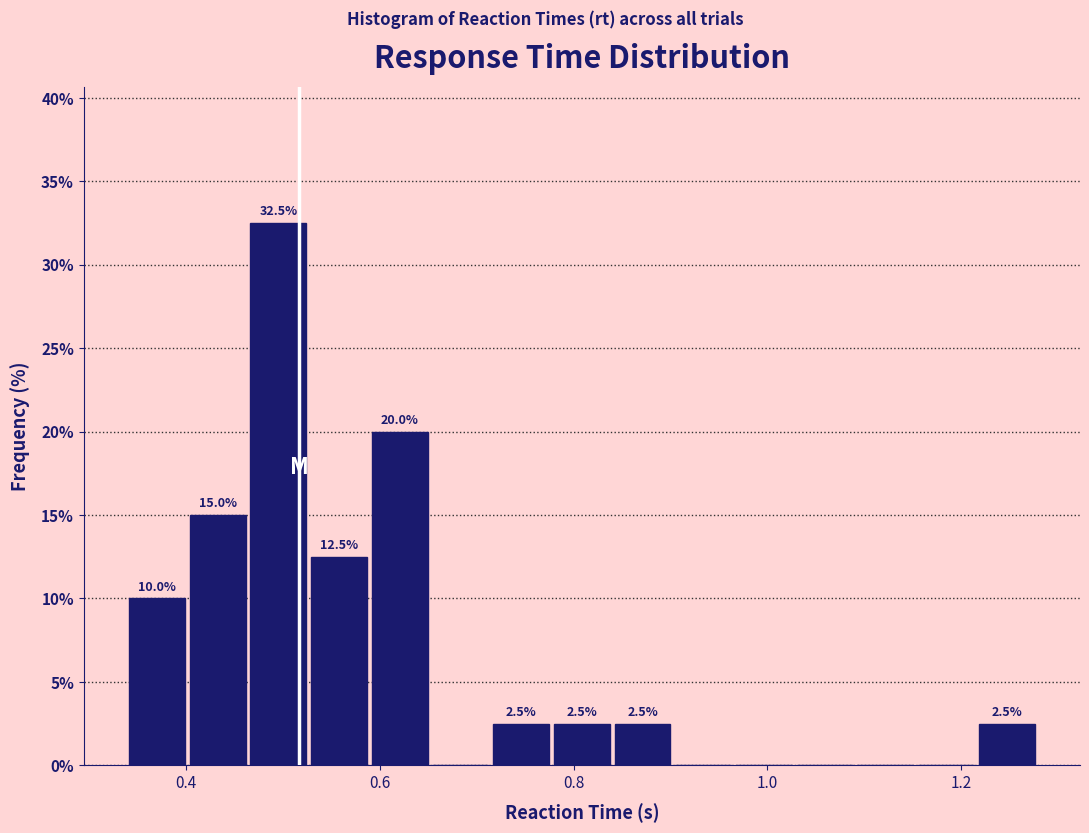

Read against the x-axis, roughly where is the centre of the tallest bar?

0.50